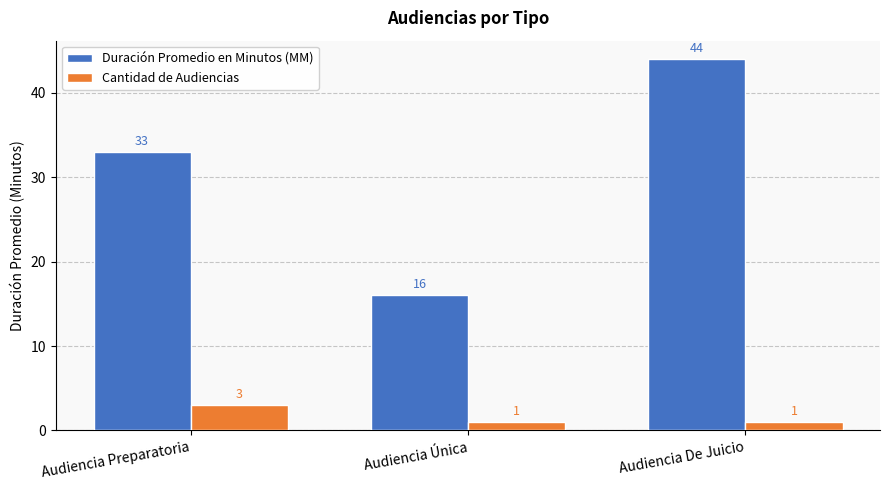

Which series has the largest range (max minus min)?

Duración Promedio en Minutos (MM)